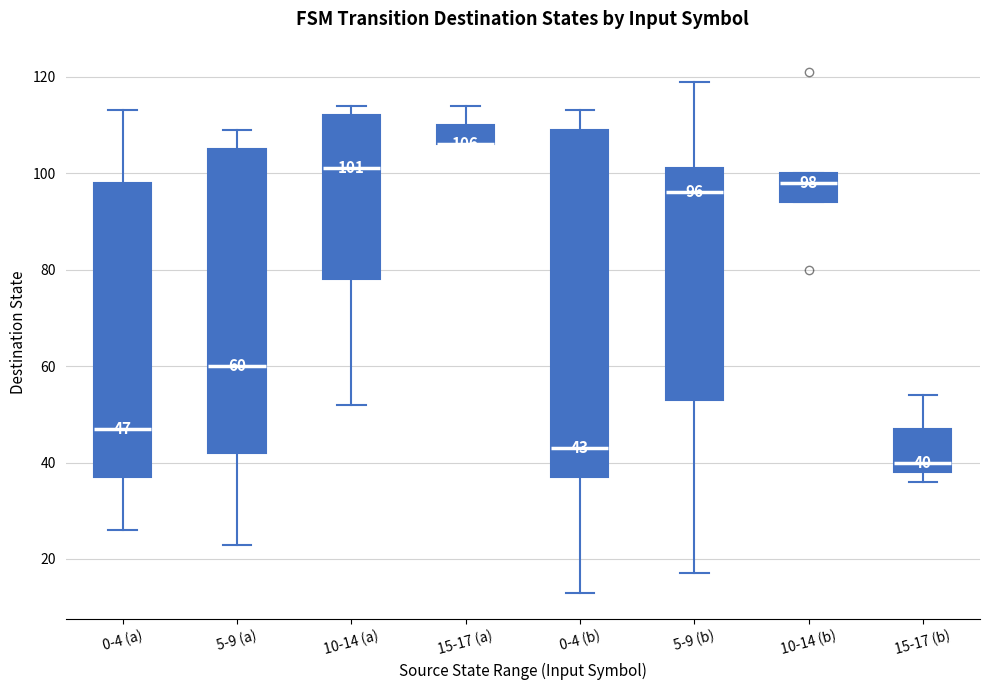

Comparing the boxes themselves (not the whiskers), which one is the tallest?

0-4 (b)